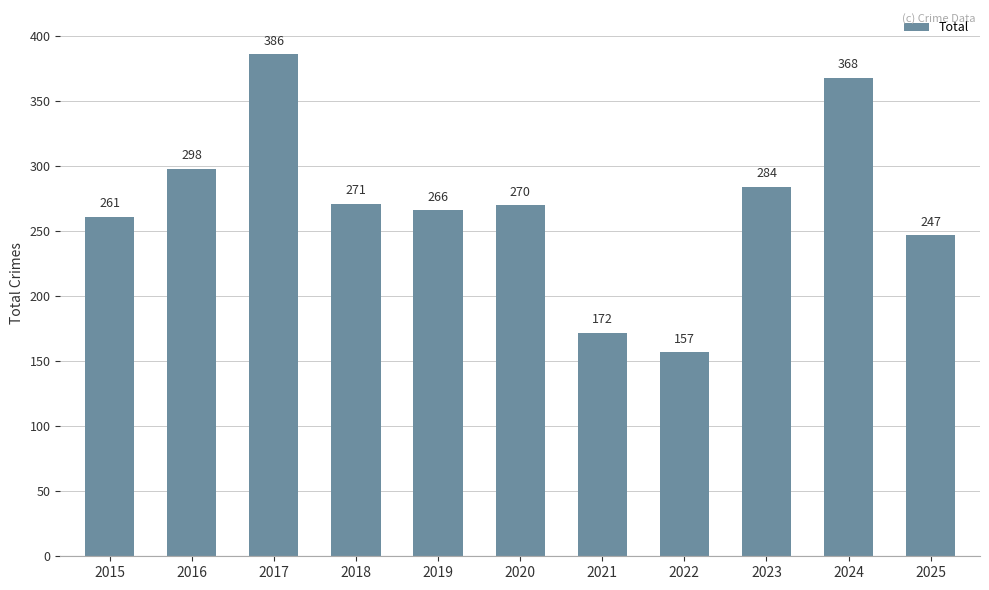

List the labels in order of value, largest first.

2017, 2024, 2016, 2023, 2018, 2020, 2019, 2015, 2025, 2021, 2022